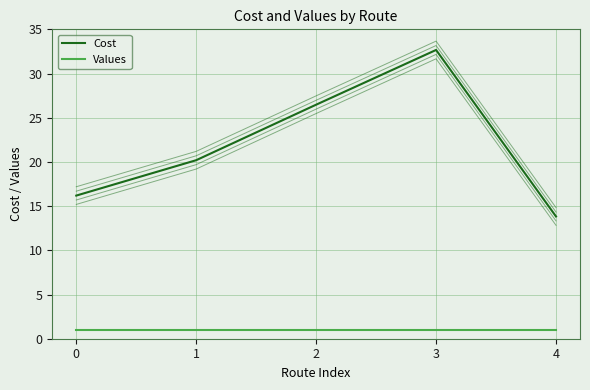

At which label does Cost reach its peak?

3